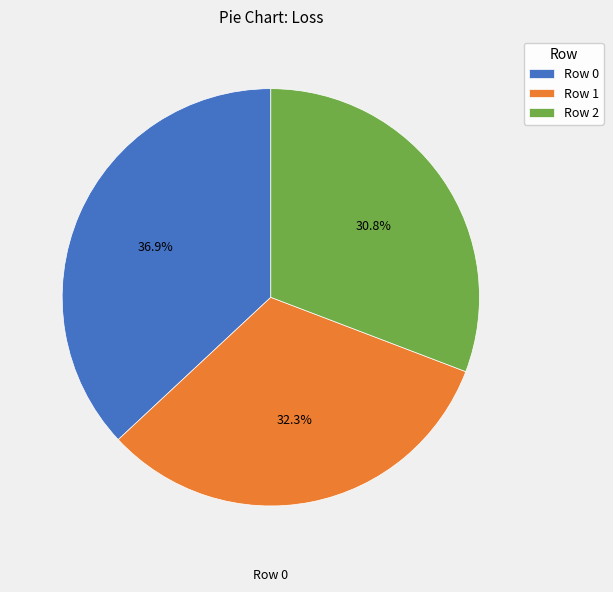

What is the ratio of the value at Row 0 to the value at Row 2?

1.2